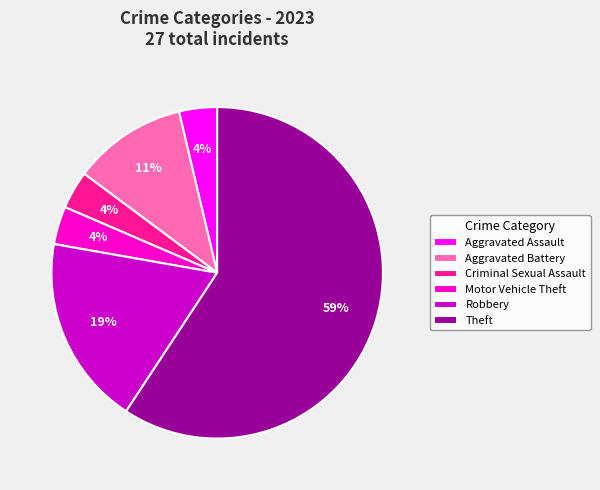

How many slices are in this pie chart?

6